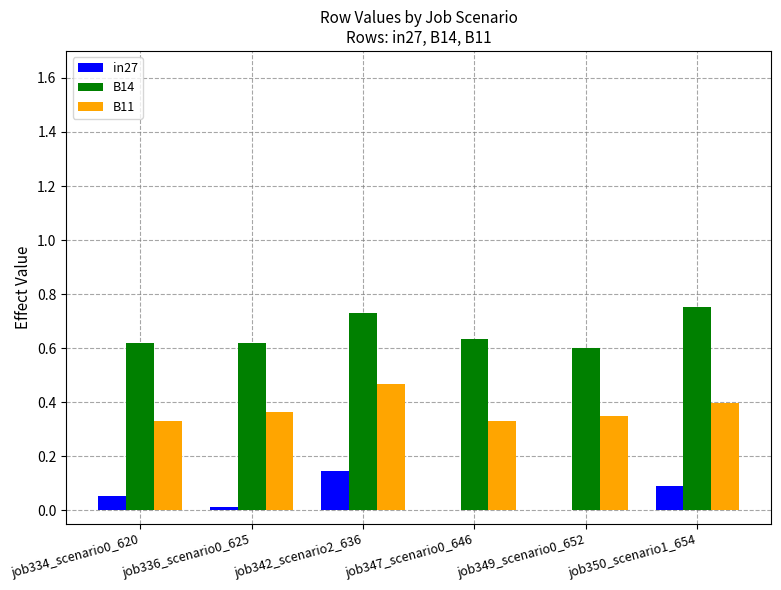

What is the total value across all series at job336_scenario0_625?

1.0